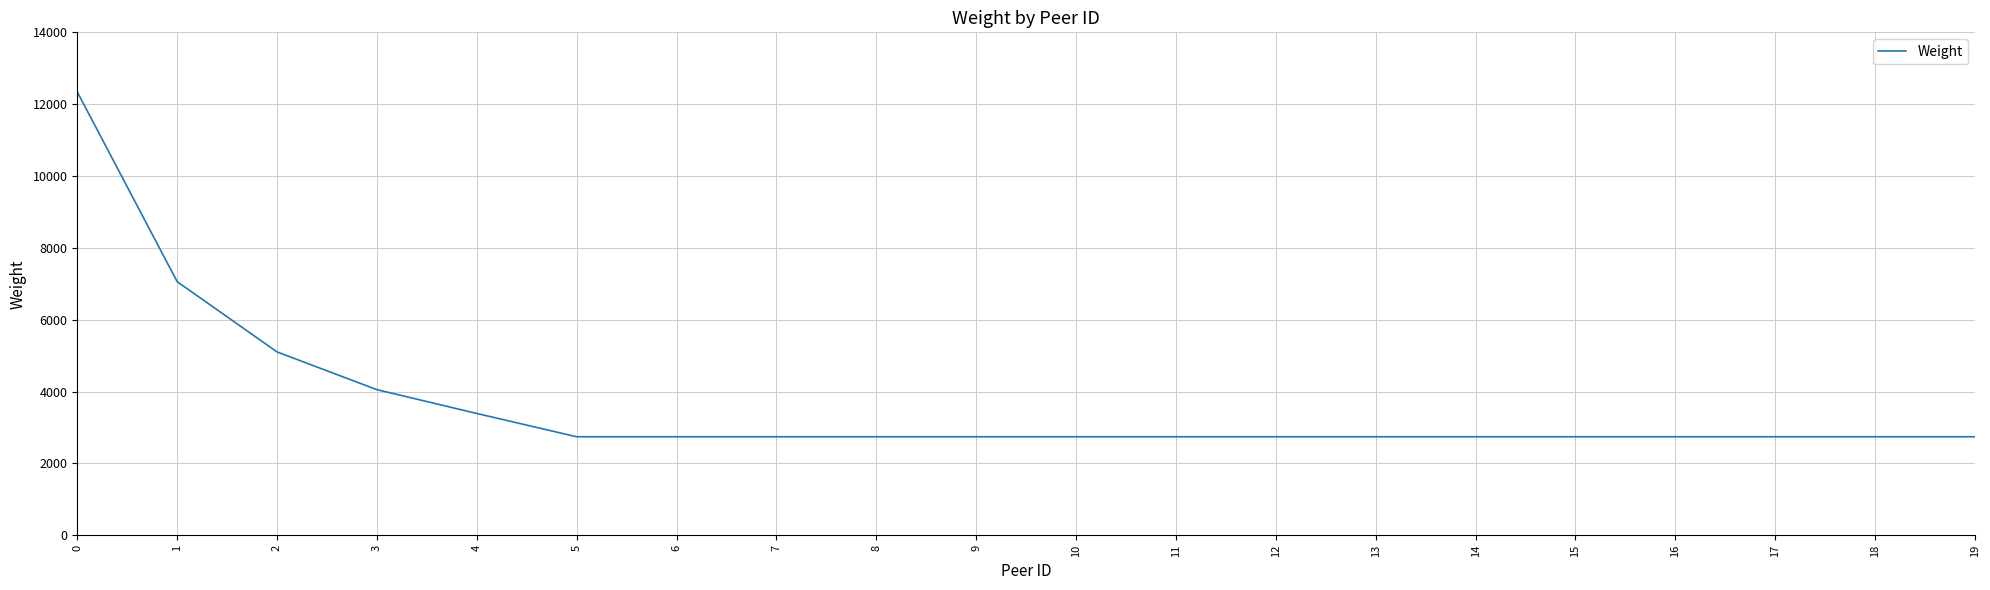

What is the change in value from 3 to 13?

-1311